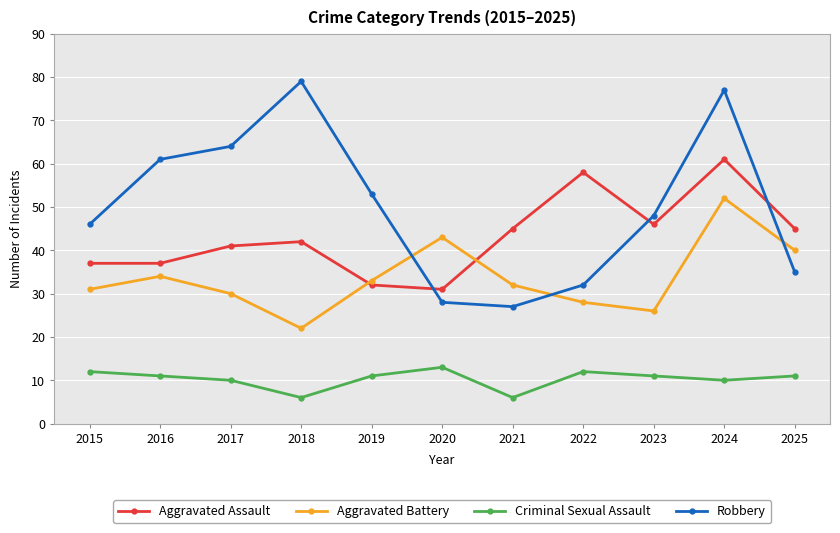

Which series has the widest spread of values?

Robbery